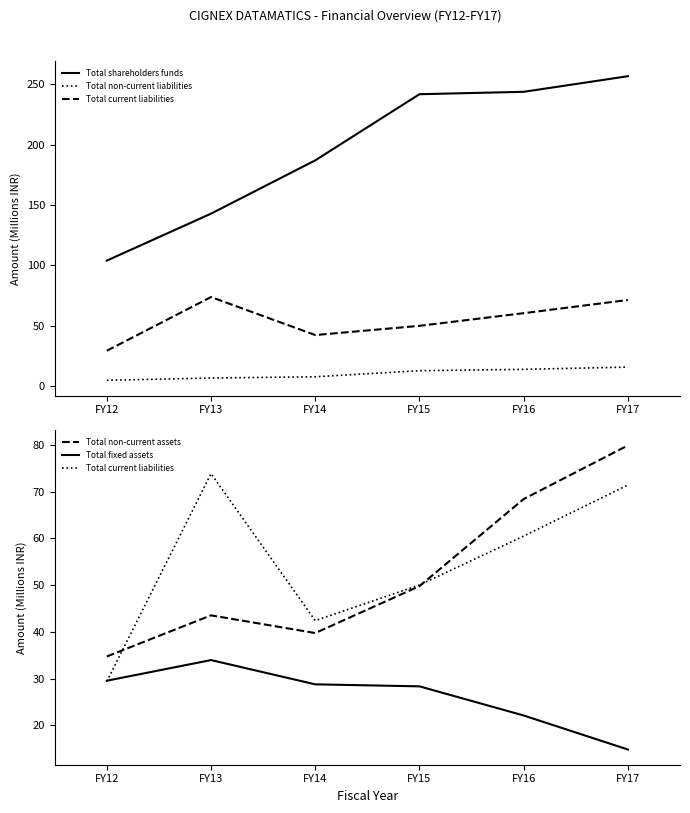

At how many categories does at least one series exceed 119?

5